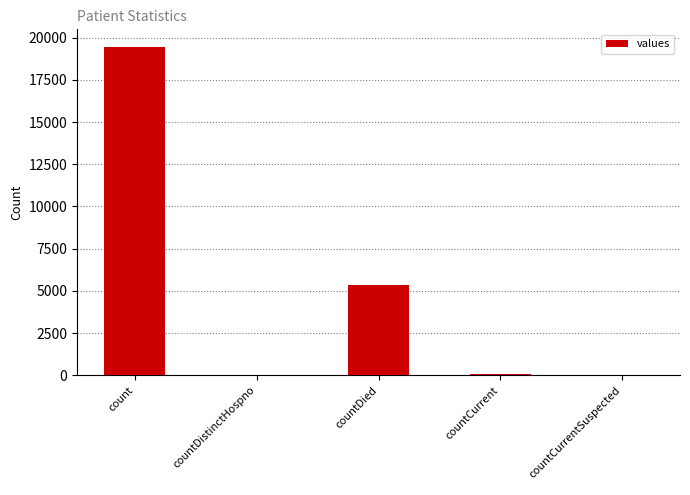

Is it true that the value at countDied is 5357?

True